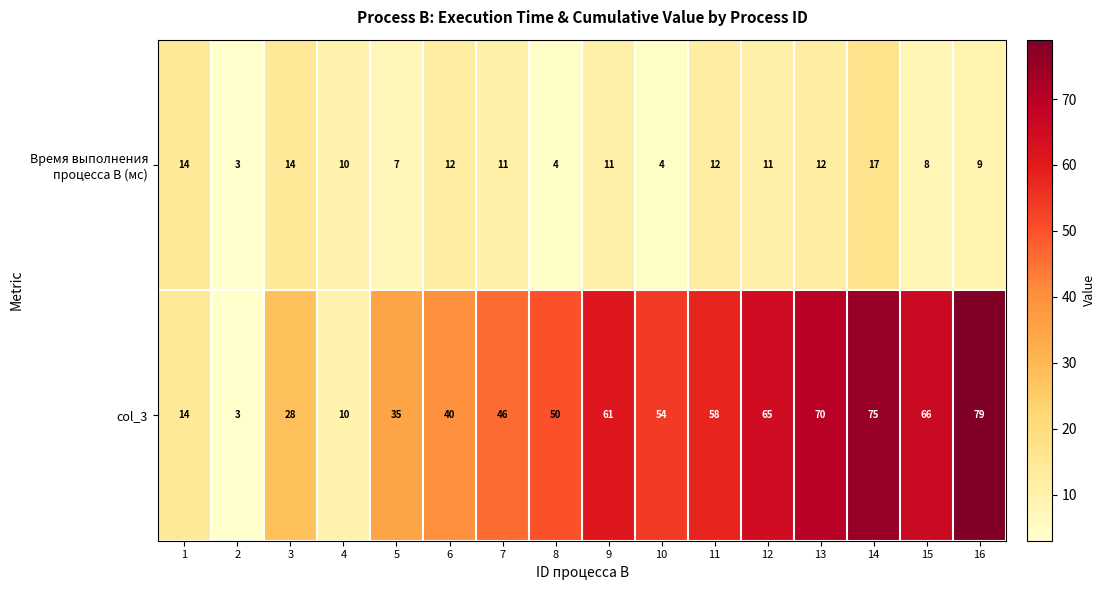

What is the maximum value shown in the chart?

79